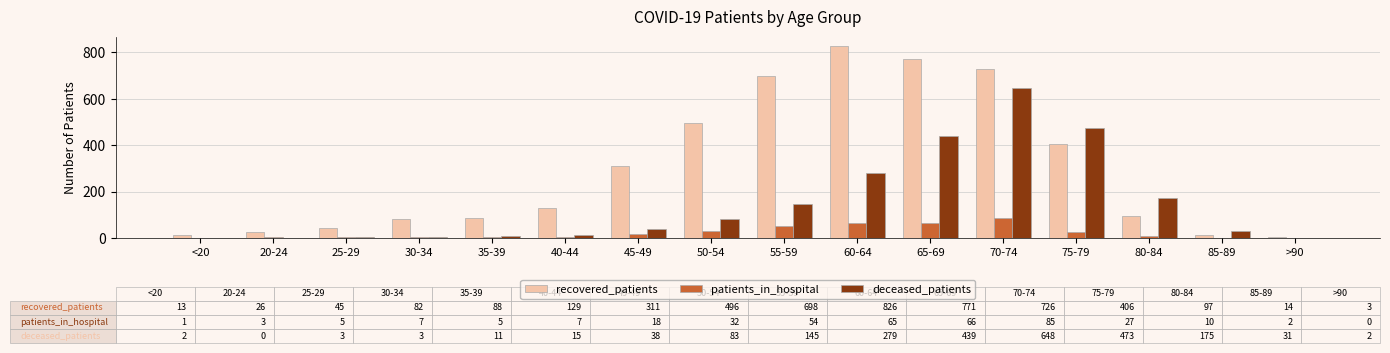

Is the value of deceased_patients at 75-79 greater than the value of recovered_patients at 65-69?

No